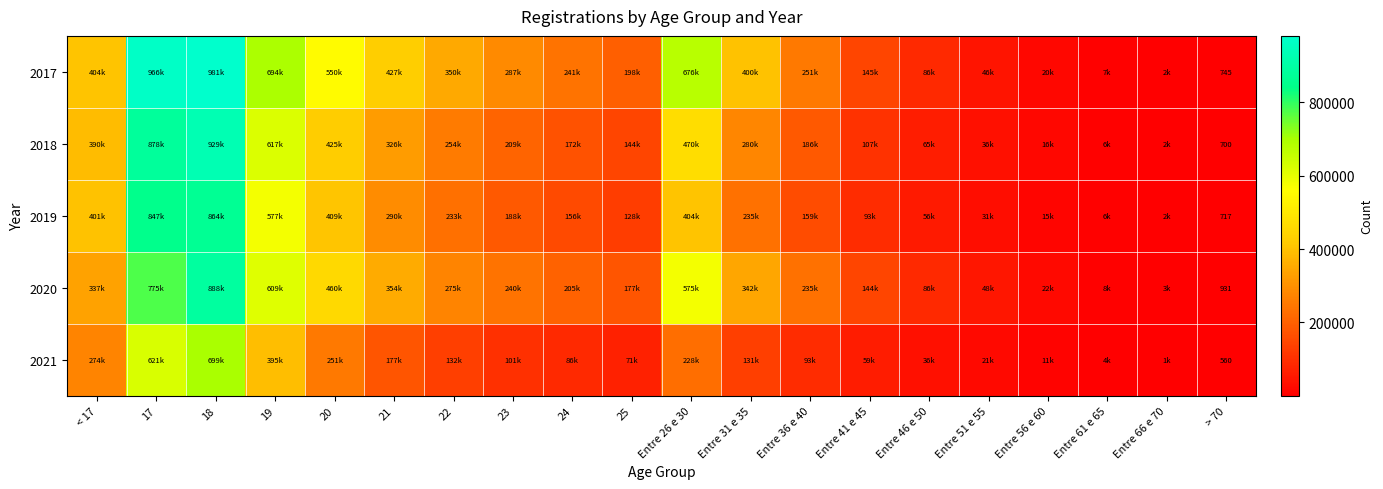

The 2020 series shows 1250 at > 70. True or false?

False